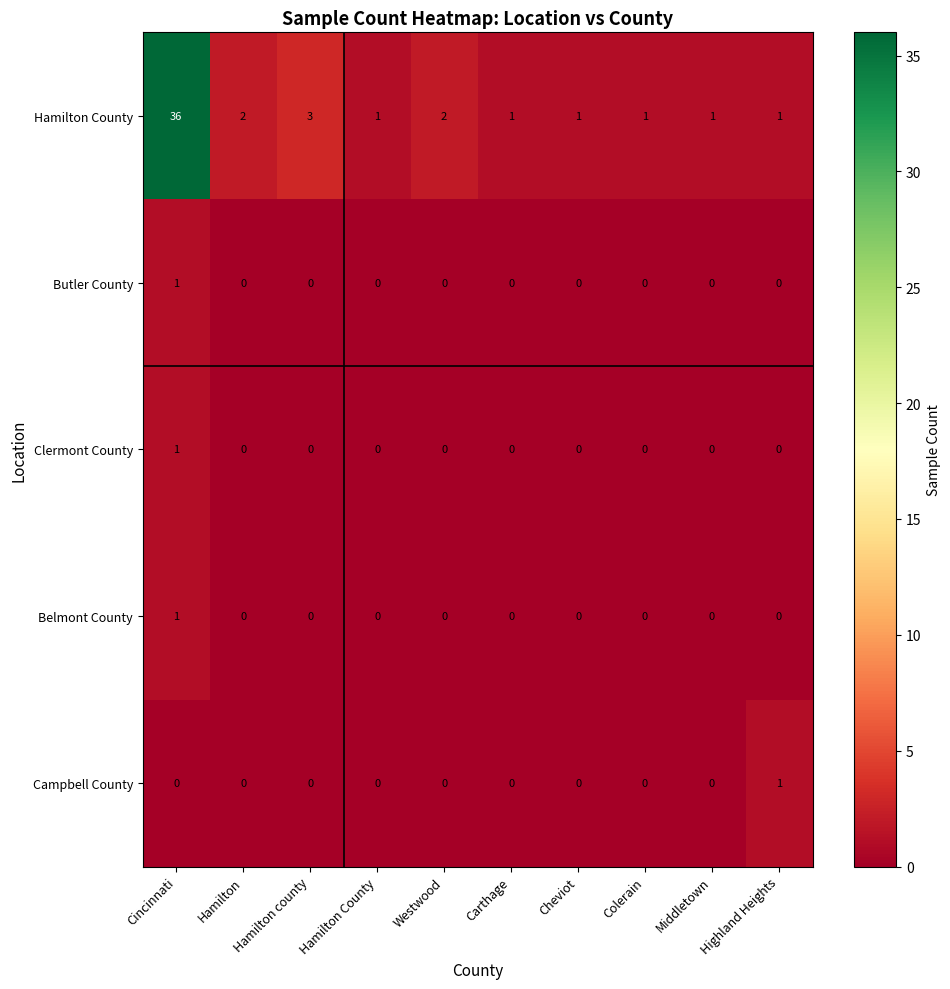

What is the maximum value shown in the chart?

36